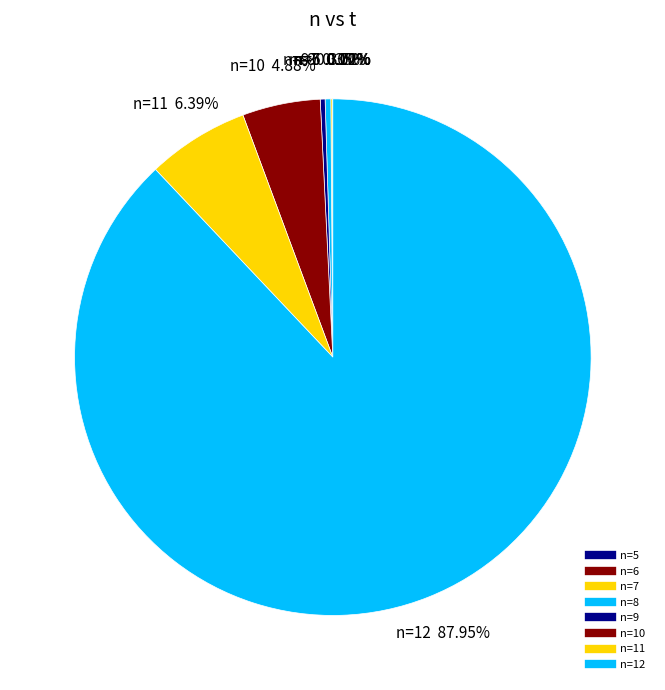

What is the smallest slice in the pie chart?

5